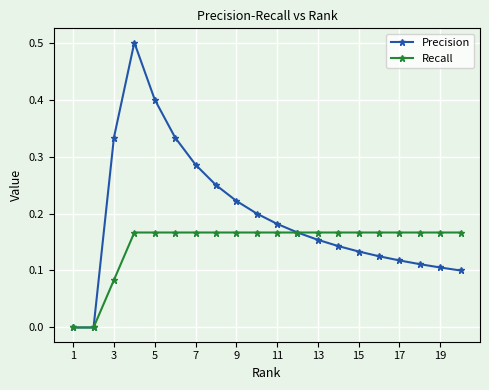

List the series in order of their peak value, highest first.

Precision, Recall